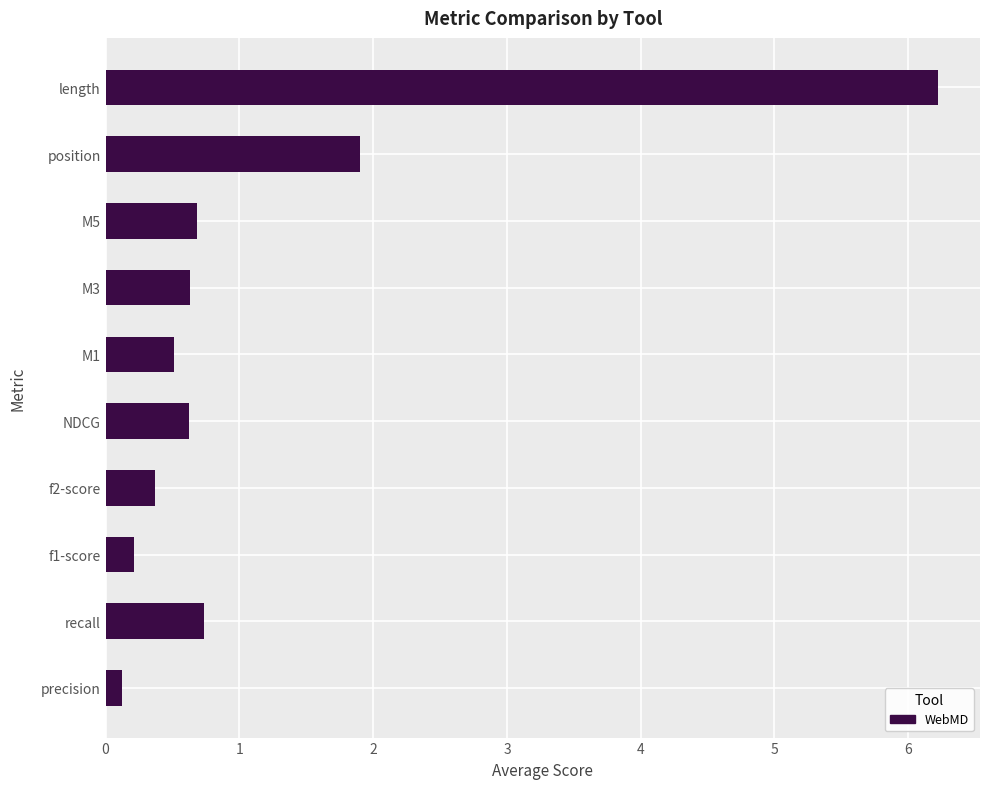

Count the number of data series in this chart.

1